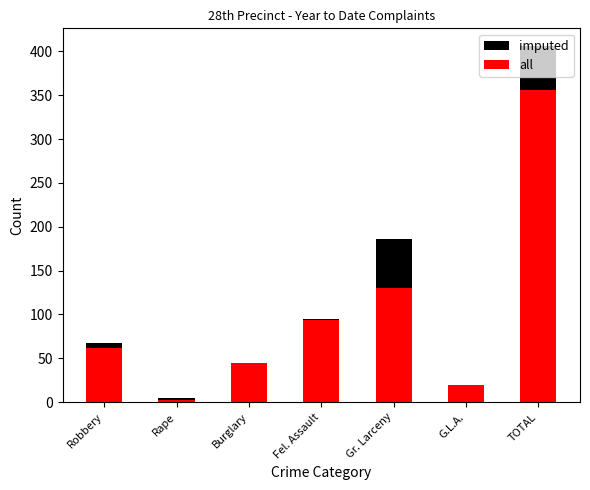

Where does the all series first go above 62?

Fel. Assault